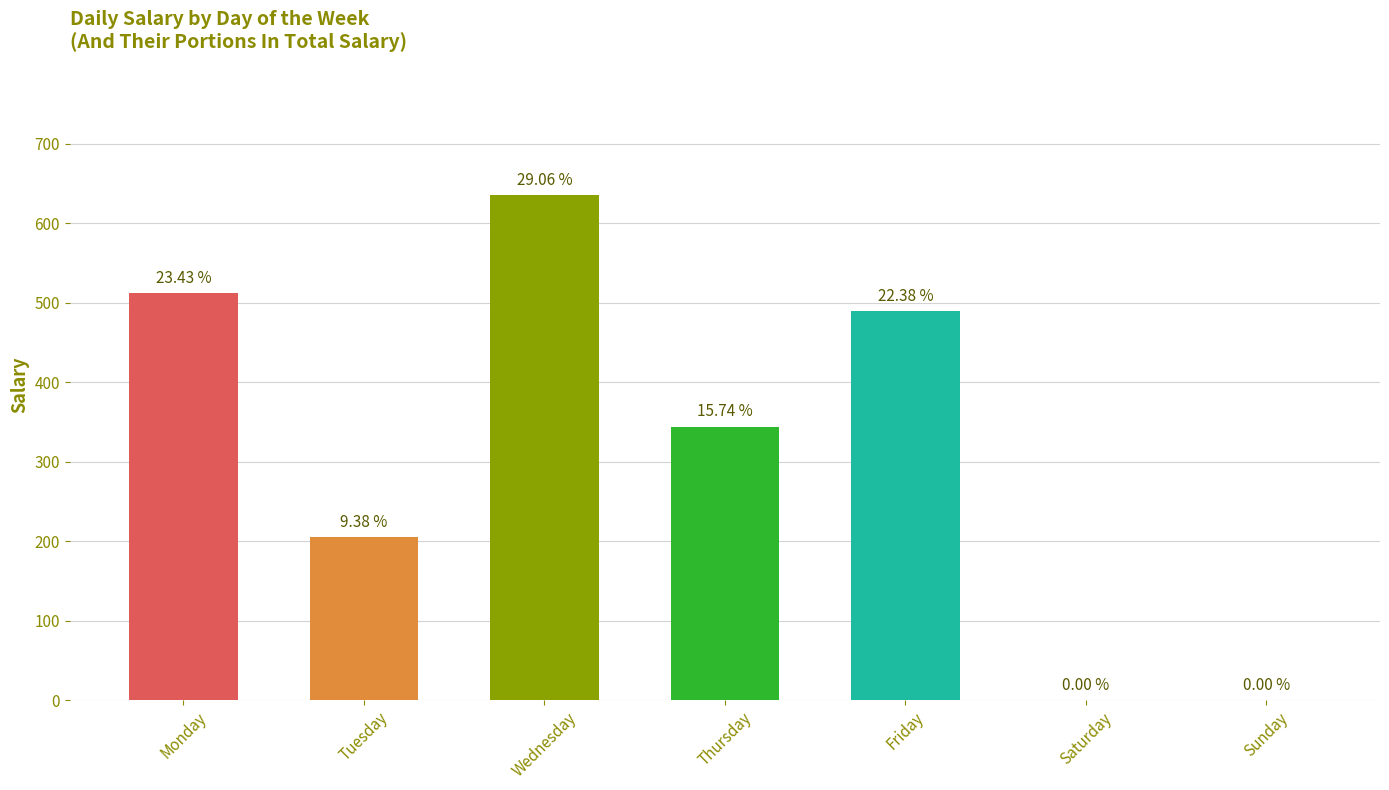

Reading left to right, what are all the values shown in this chart?

Monday=512	Tuesday=205	Wednesday=635	Thursday=344	Friday=489	Saturday=0	Sunday=0